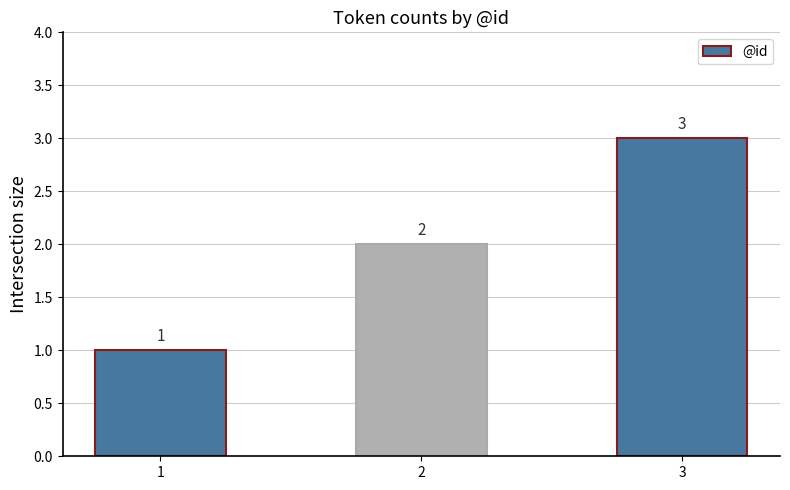

What is the difference between the maximum and minimum values?

2